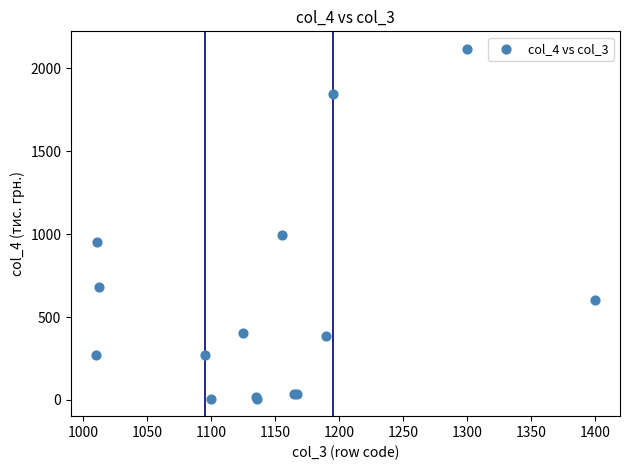

What Y value in the scatter plot is closest to 1062?

997